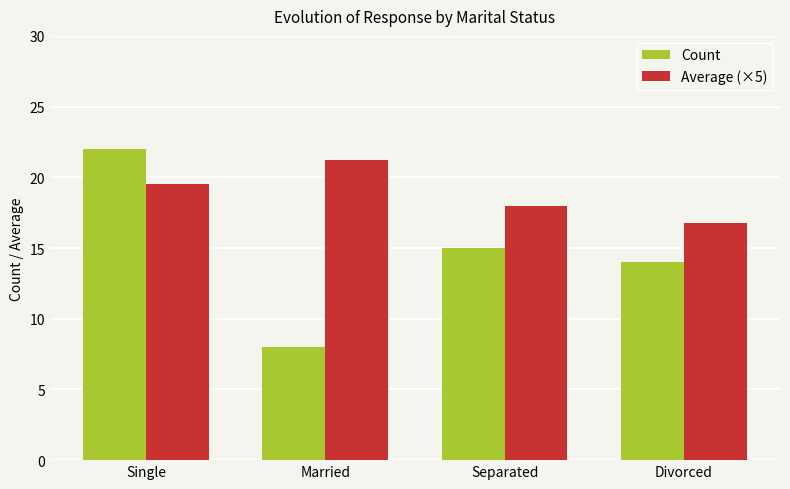

Are the bars grouped side by side (vs. stacked)?

Yes